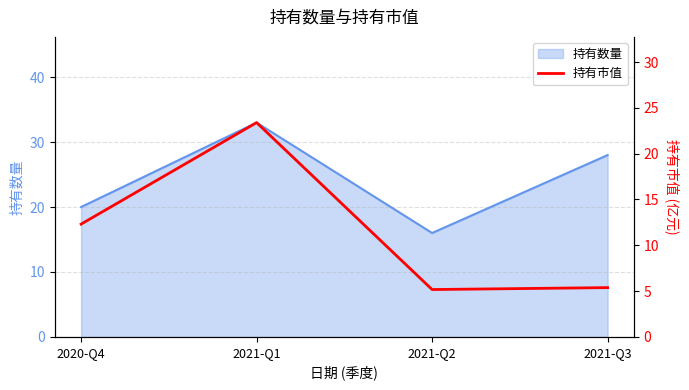

Reading right to left, extract all data points from this chart.

5.4	5.2	23.4	12.3